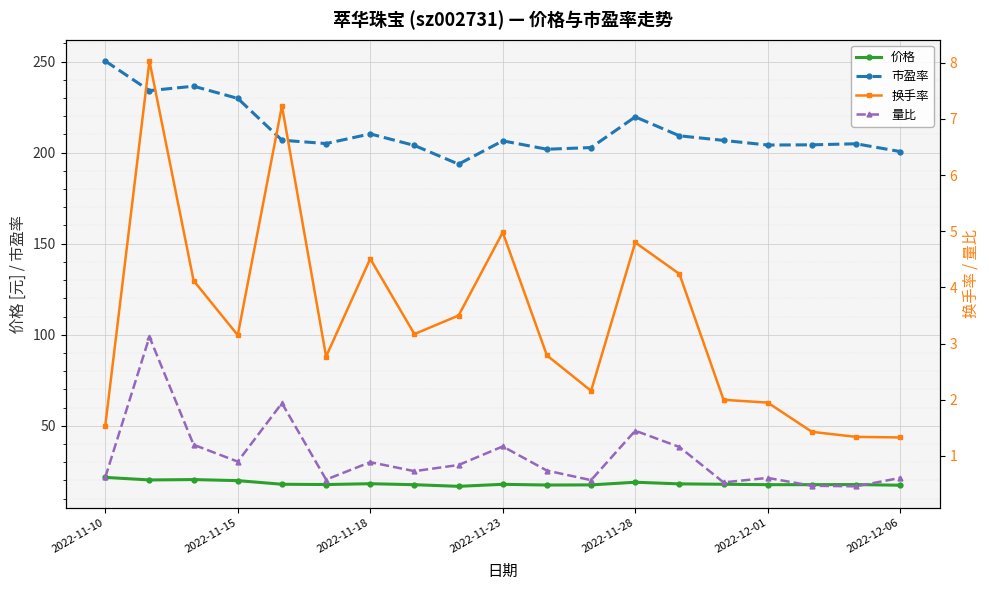

True or false: 市盈率 has more than 0 points higher than both neighbors.

True